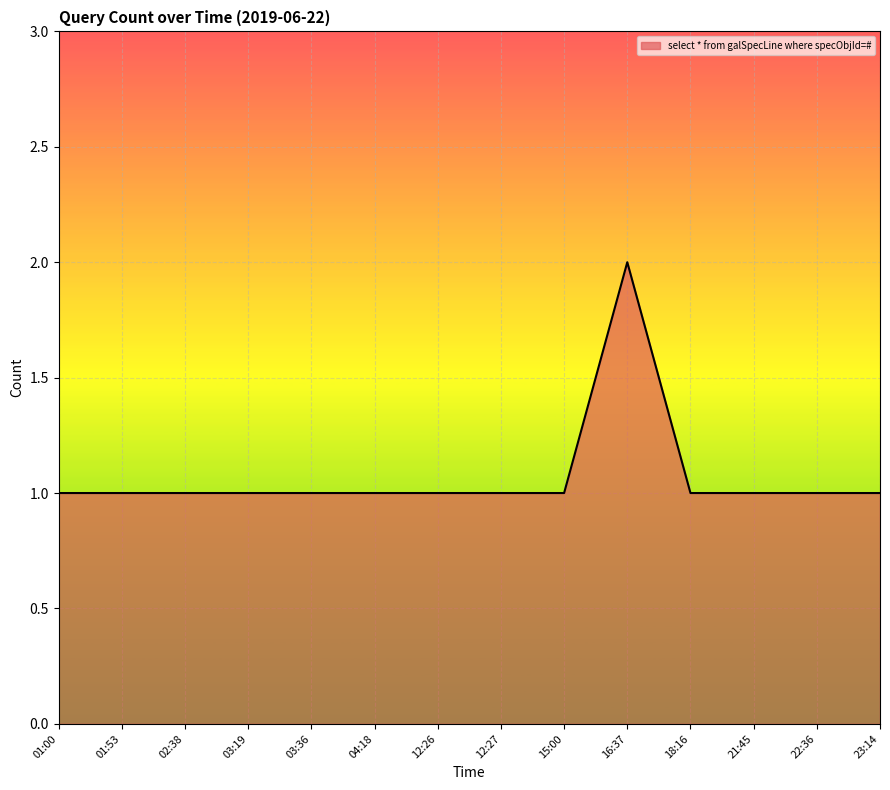

True or false: the data shows 1 at 03:36.

True